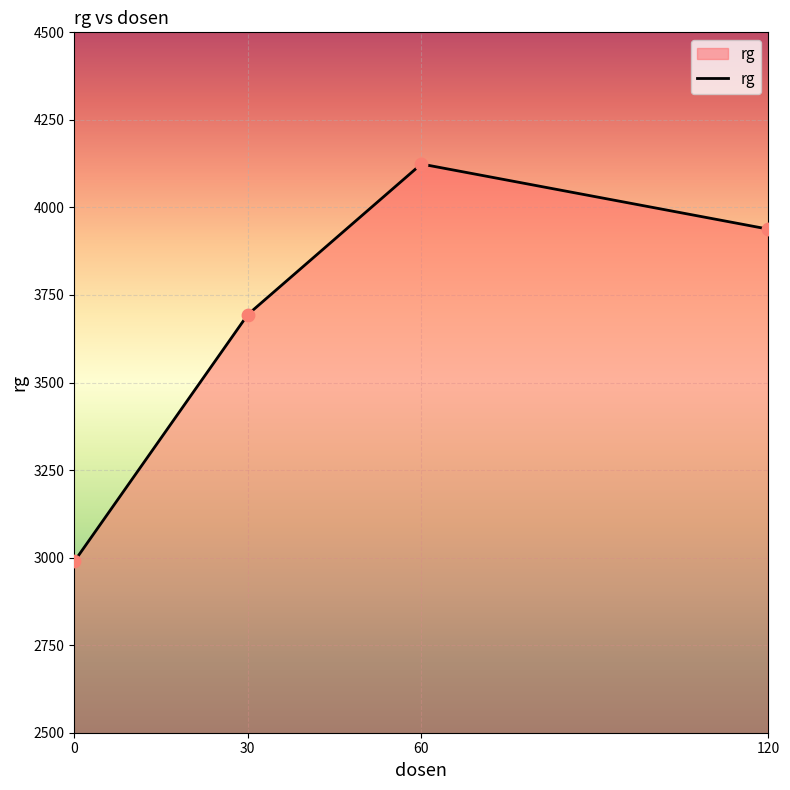

Approximately how many times larger is the value at 30 compared to 60?

0.9